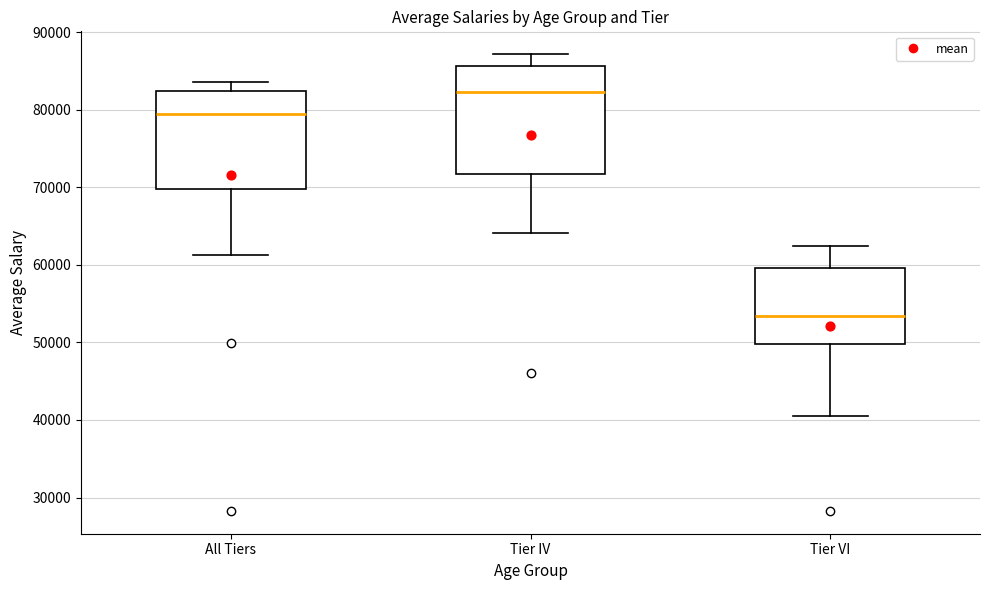

Reading left to right, transcribe this box plot: for each box, give where its median line is, the range the box spans, and where its two whiskers end, as read against the y-axis. The values are not printed on the chart, so give them approximately, as read against the axis.

All Tiers: median 79000, box 70000 to 82000, whiskers 61000 to 84000
Tier IV: median 82000, box 72000 to 86000, whiskers 64000 to 87000
Tier VI: median 53000, box 50000 to 60000, whiskers 40000 to 62000